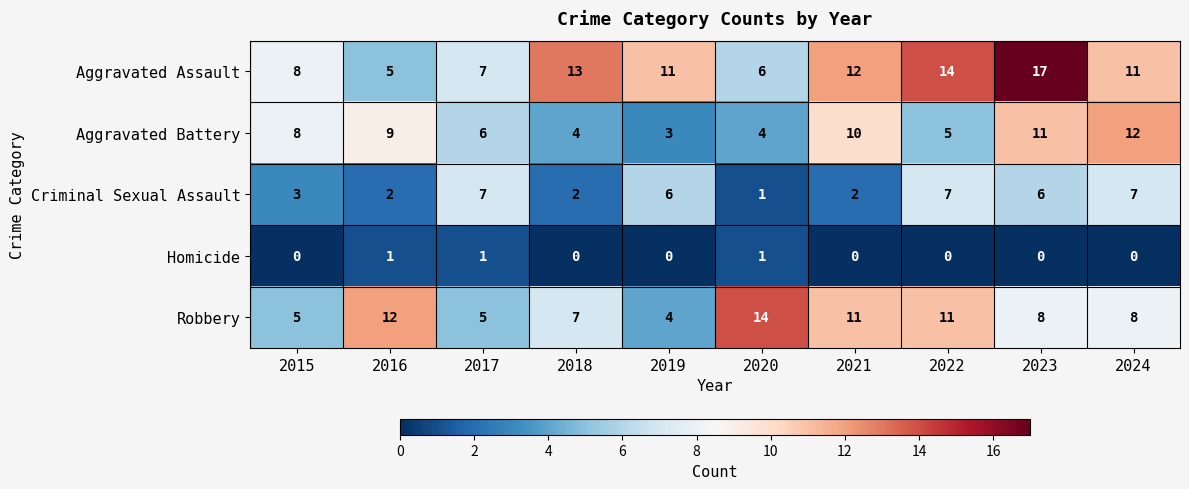

How many series are shown in this chart?

5